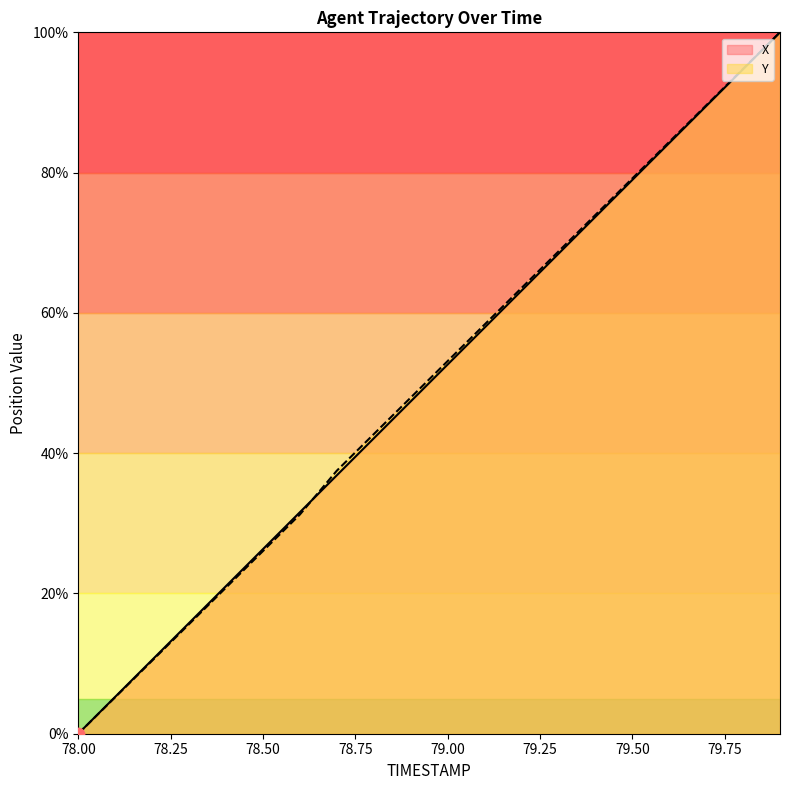

What is the total value across all series at 79.00?

105.8